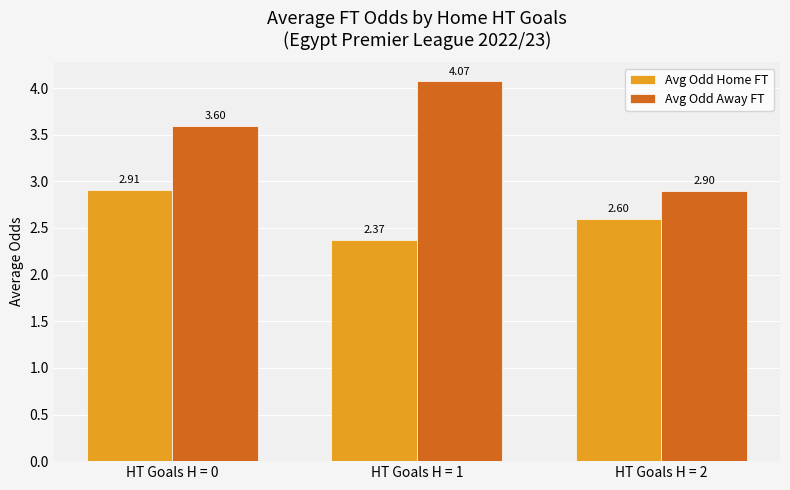

Rank the series at HT Goals H = 0 from highest to lowest value.

Avg Odd Away FT, Avg Odd Home FT